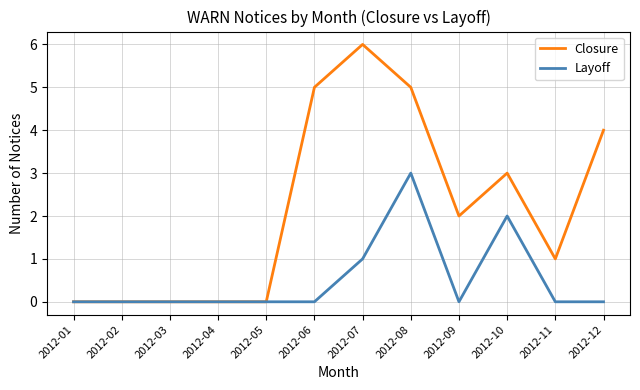

The Closure series shows -3 at 2012-04. True or false?

False